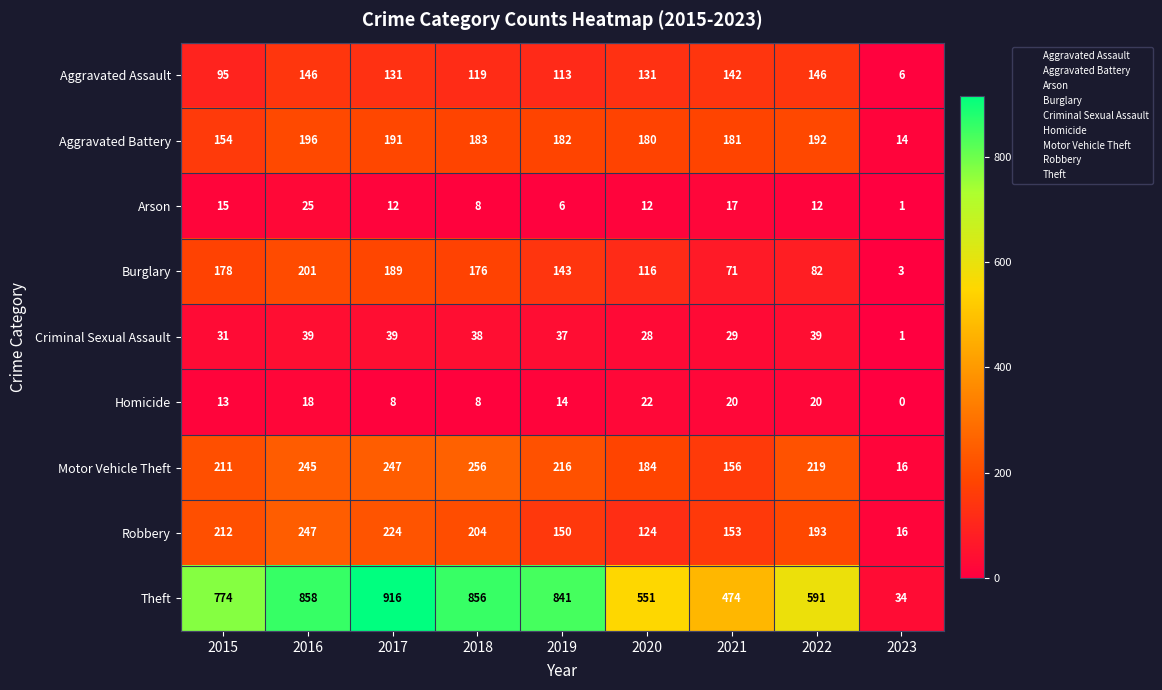

Which series has the widest spread of values?

Theft